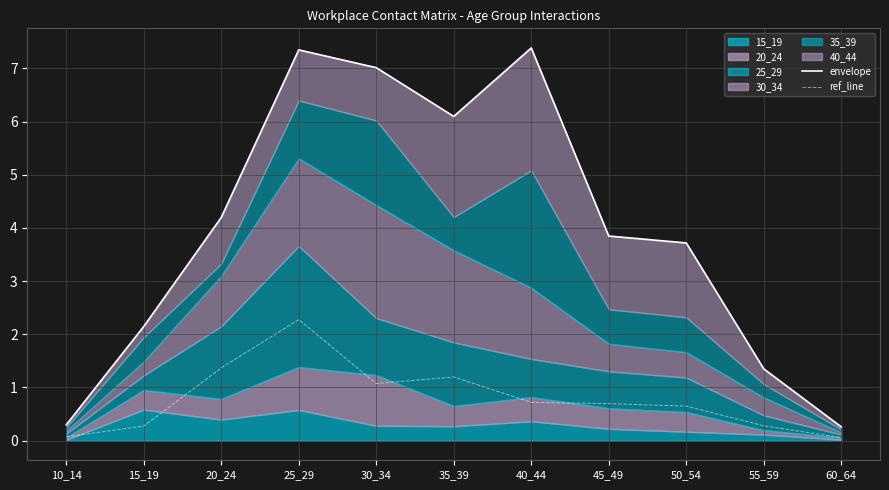

What is the value of the envelope point at the 2nd from the left?

2.1